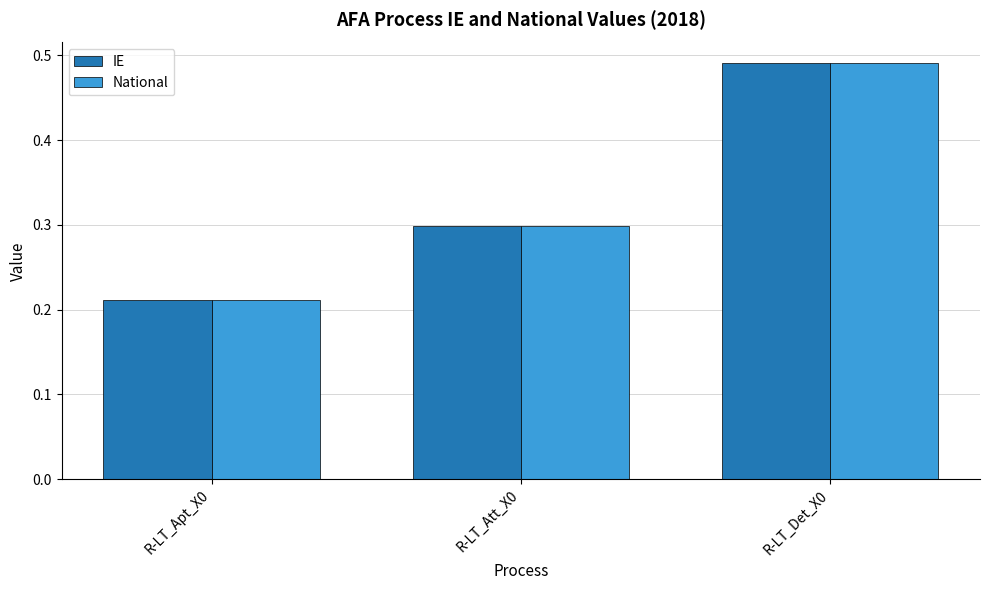

How many bars are there in total?

6